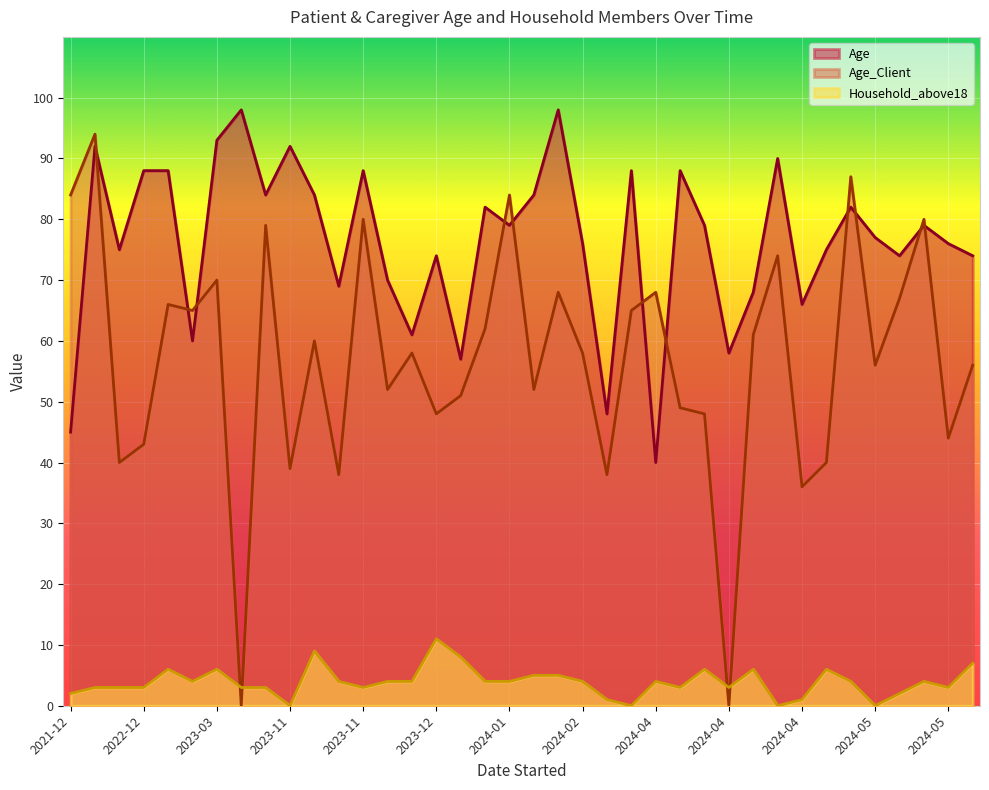

What are all the series names shown in the legend?

Age, Age_Client, Household_above18